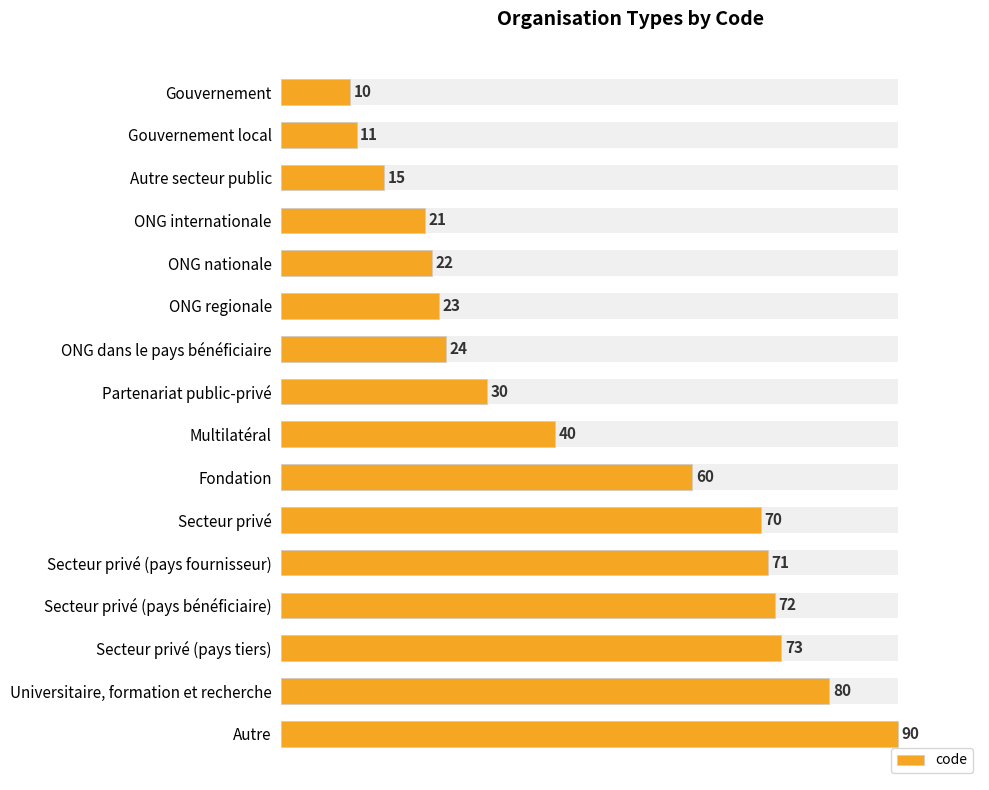

How many series are shown in this chart?

1